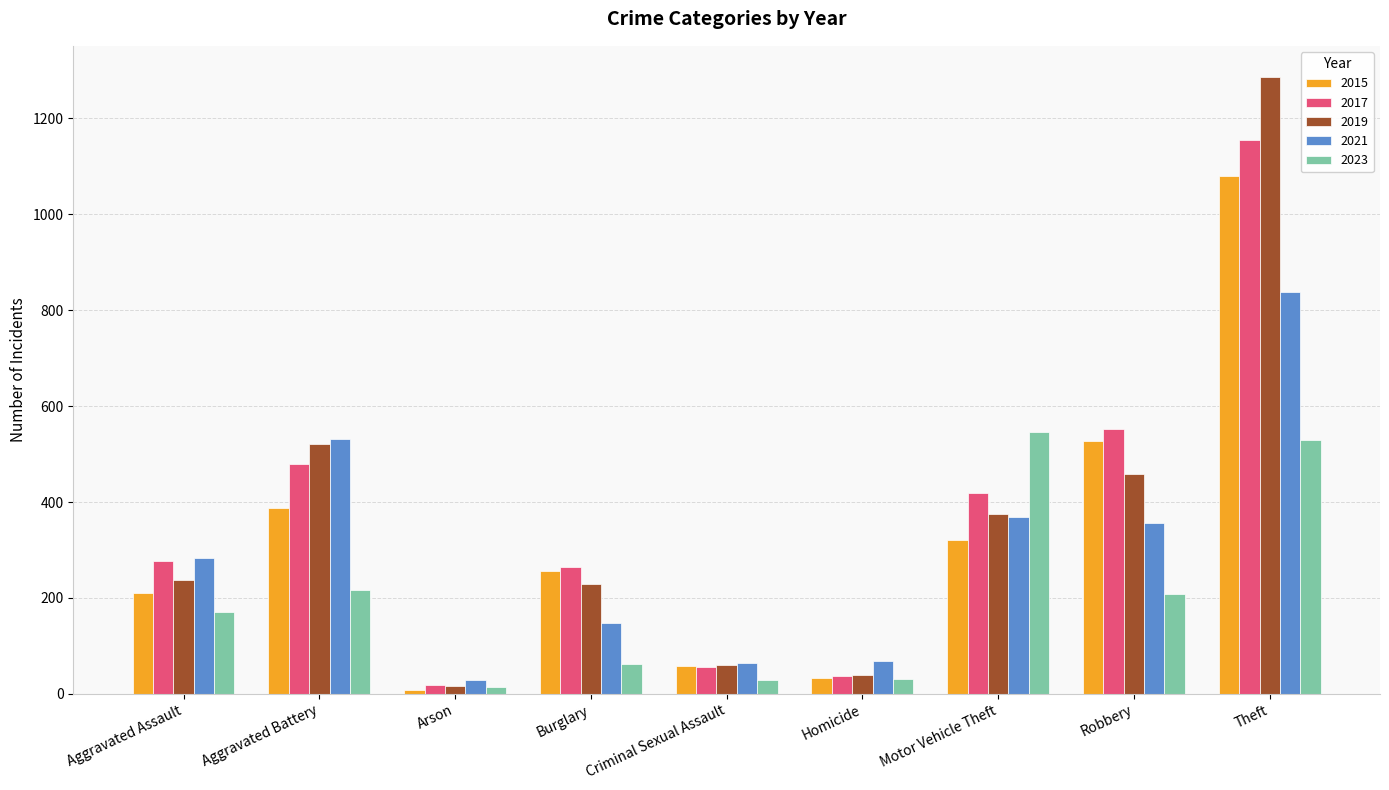

The 2017 series shows 639 at Motor Vehicle Theft. True or false?

False